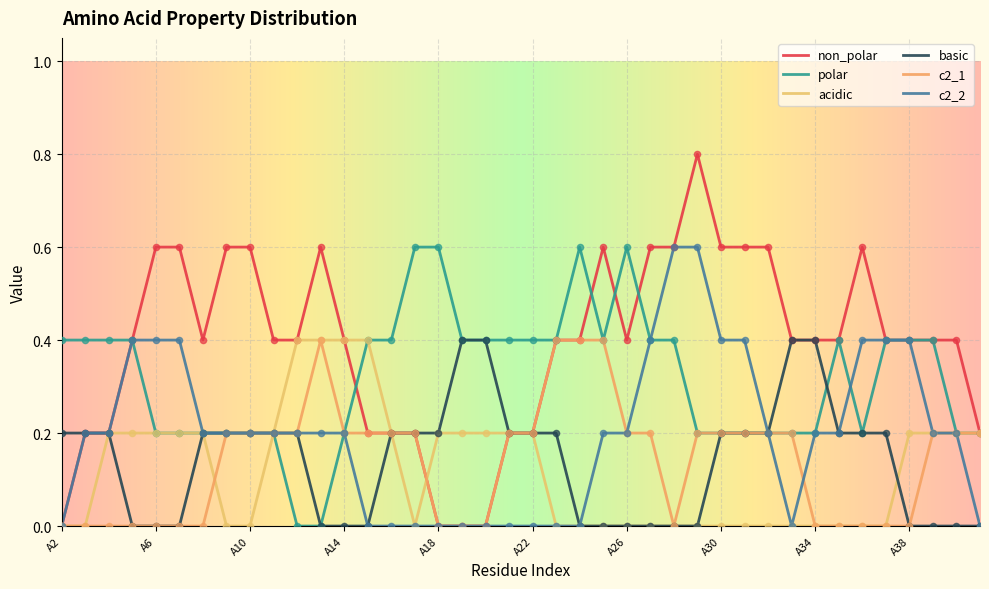

Is this an area chart (filled region under the line)?

No